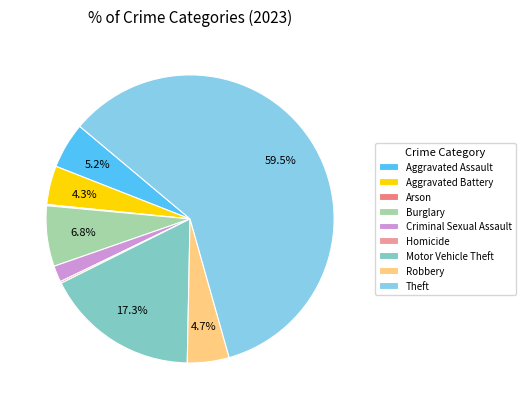

Is it true that Motor Vehicle Theft is 17% of the pie?

True